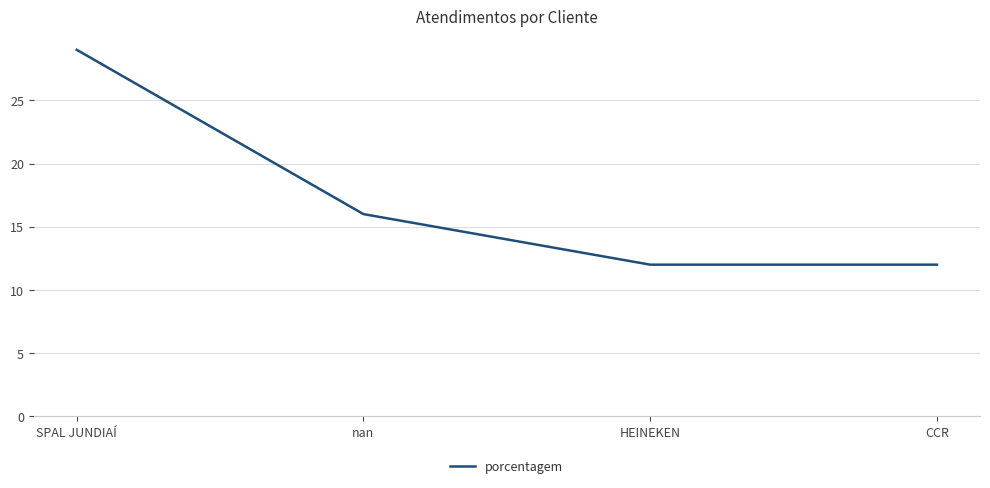

What is the smallest value displayed?

12